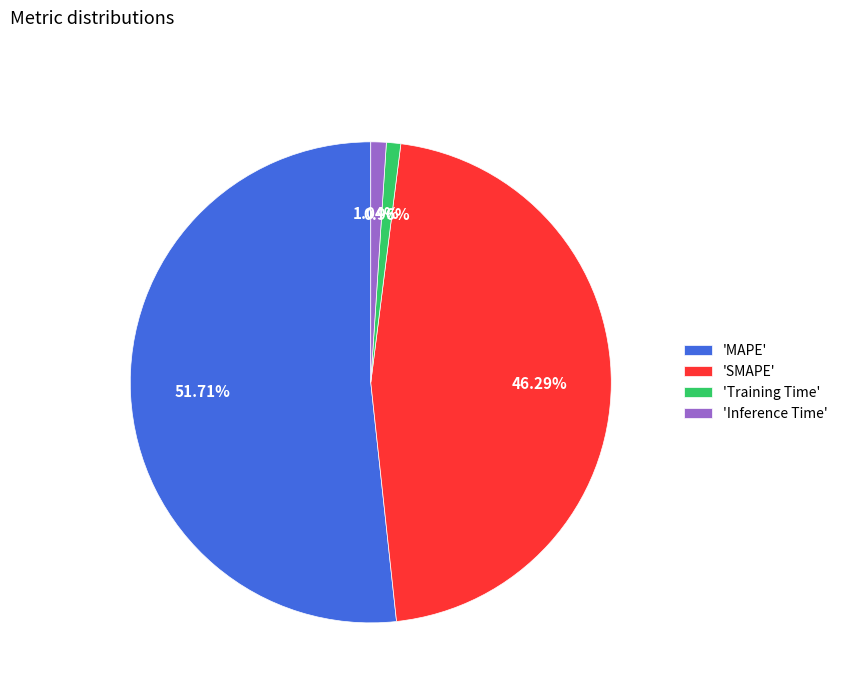

Is the sum of 'MAPE' and 'Training Time' greater than half?

Yes